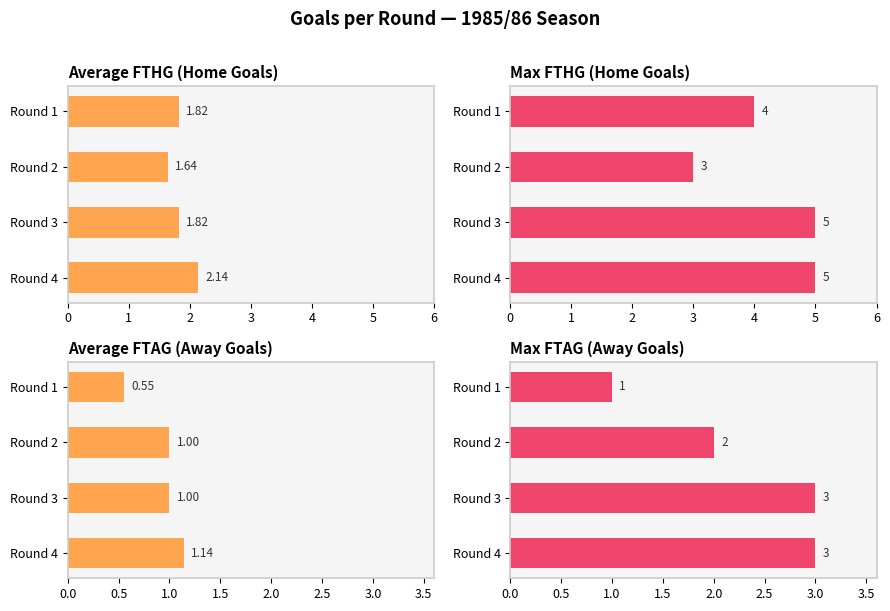

What is the value of the Average FTHG (Home Goals) bar at the 3rd from the left?

1.8